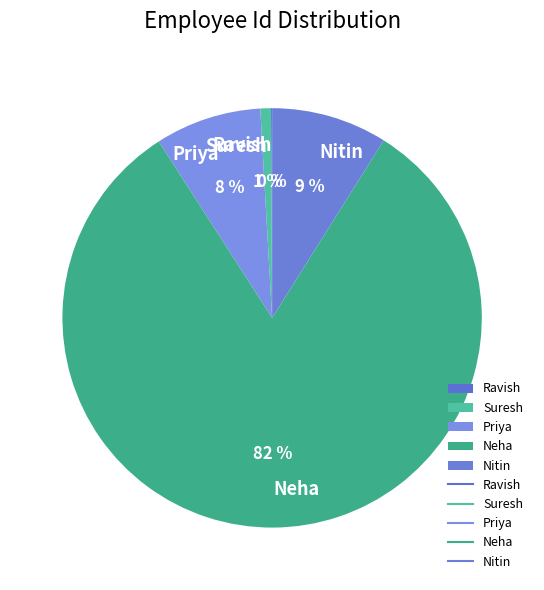

To the nearest percent, what percentage of the pie is Priya?

8%